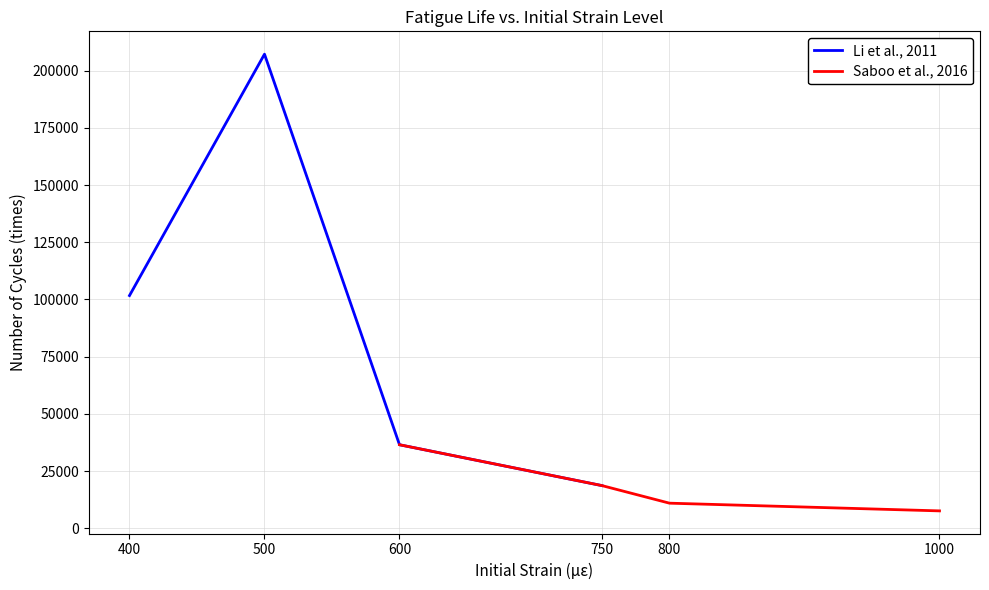

List the labels in order of Li et al., 2011 value, smallest first.

750, 600, 400, 500